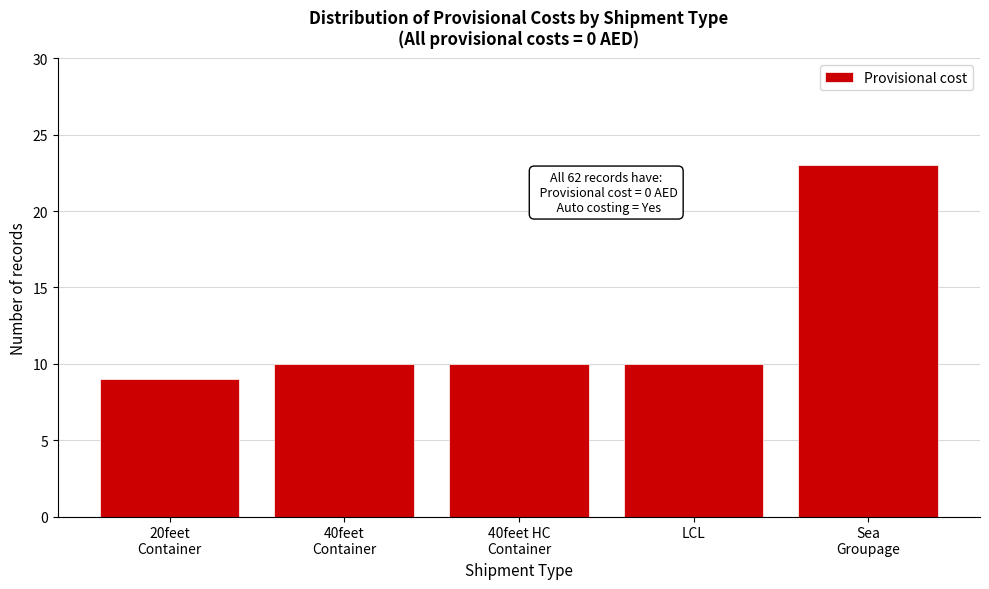

Reading left to right, transcribe all the data shown in this chart.

9	10	10	10	23